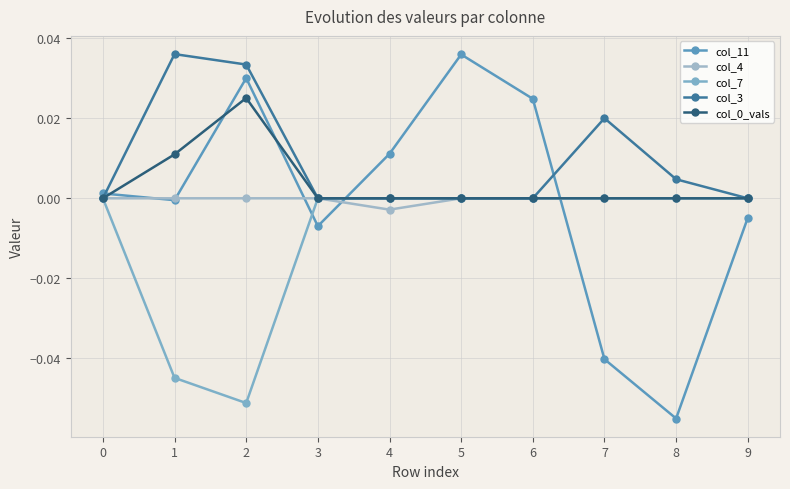

In col_3, how many points are higher than both neighbors (excluding endpoints)?

2